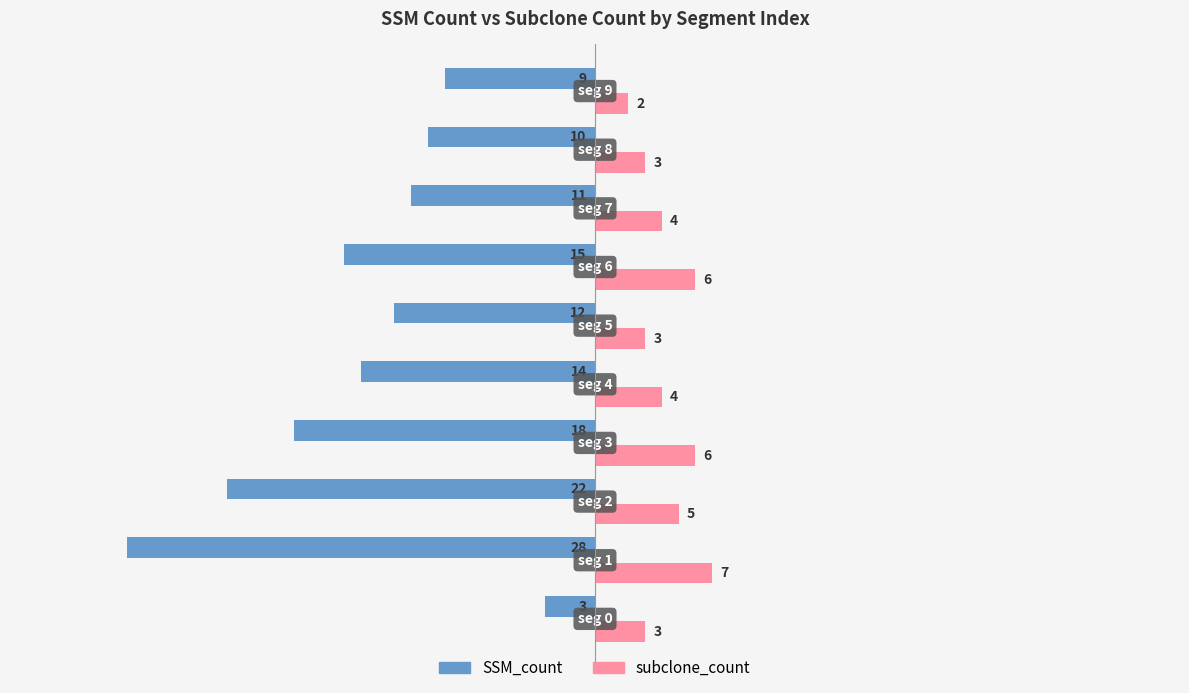

What is the difference between the second highest and minimum values in the subclone_count series?

4